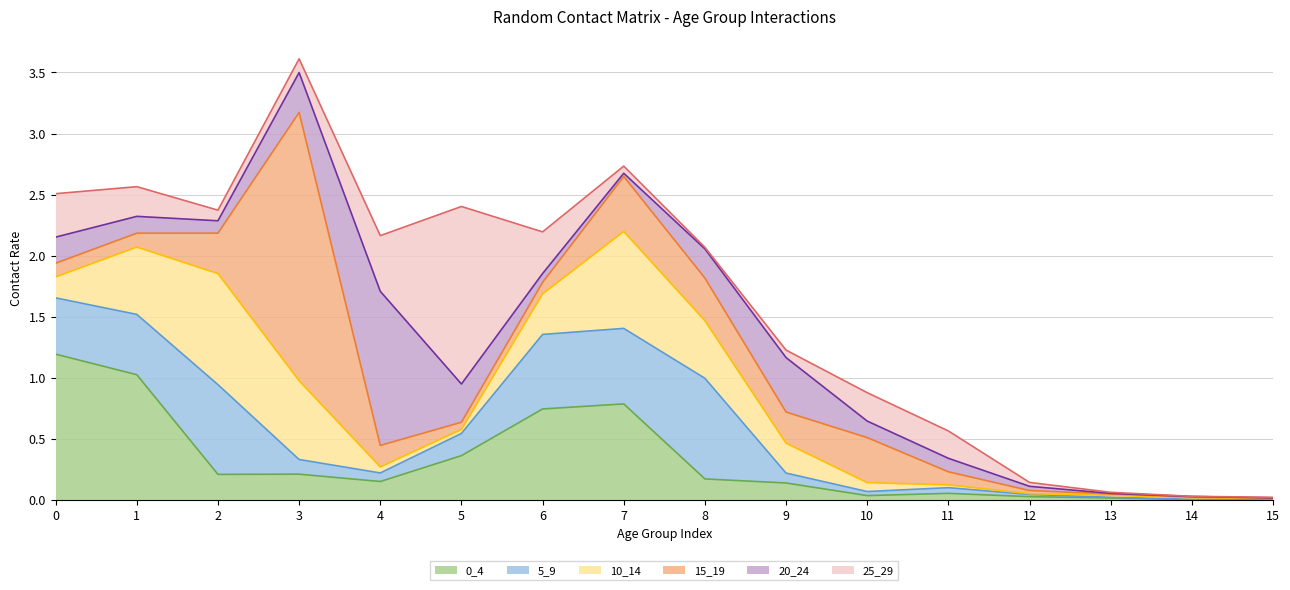

Rank the series at 0 from lowest to highest value.

15_19, 10_14, 20_24, 25_29, 5_9, 0_4